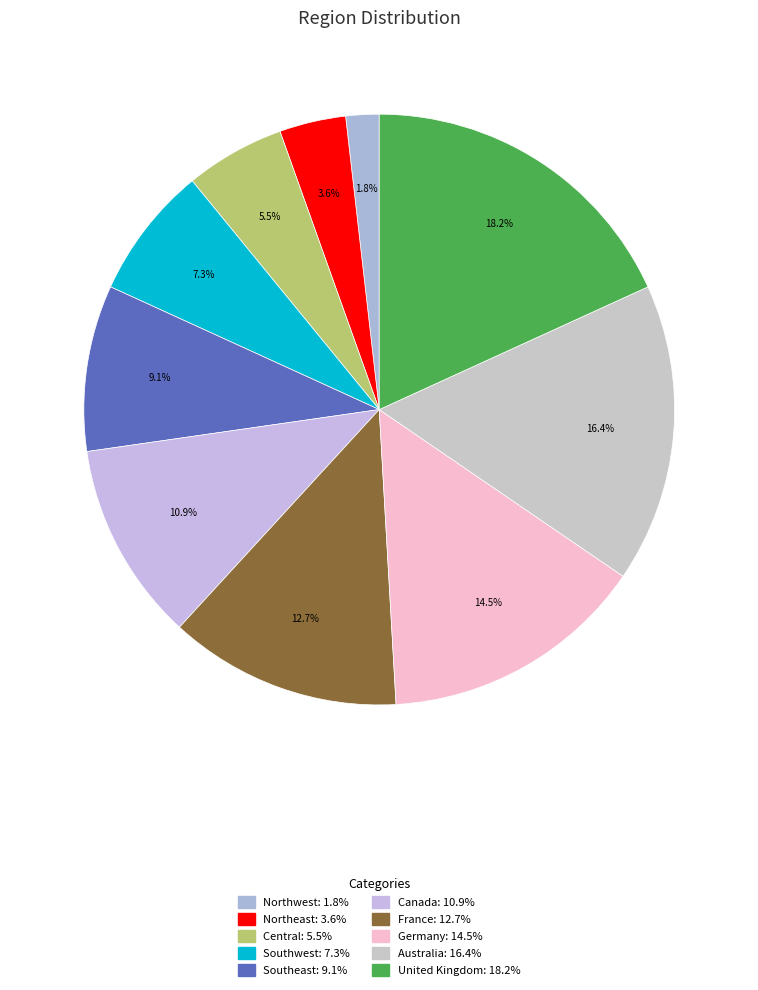

Which slice is the largest?

United Kingdom